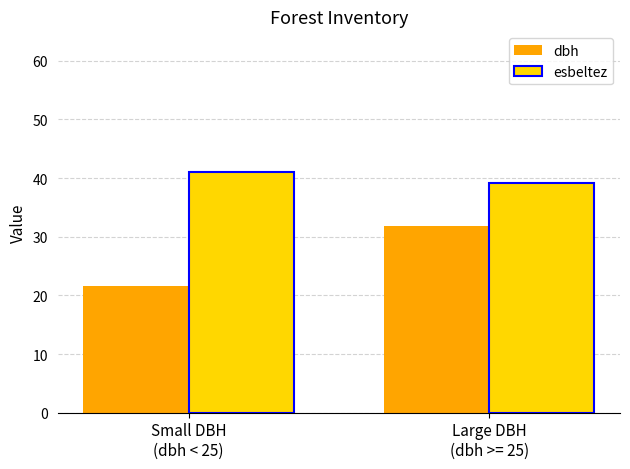

At Small DBH
(dbh < 25), list the series in order from smallest to largest.

dbh, esbeltez